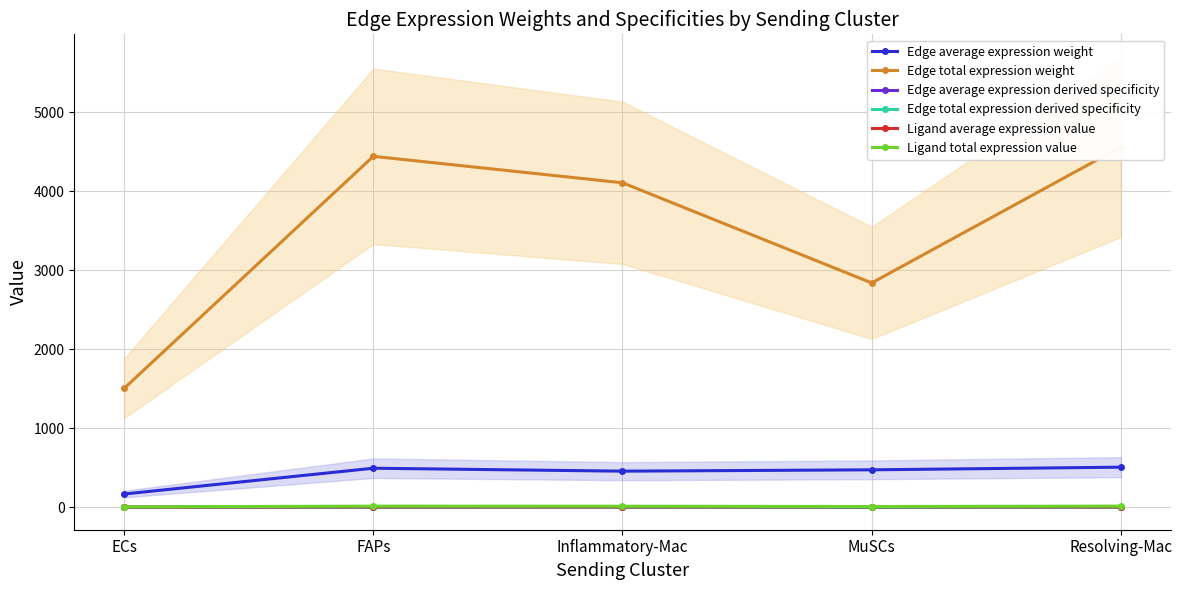

What position from the right is Resolving-Mac?

1